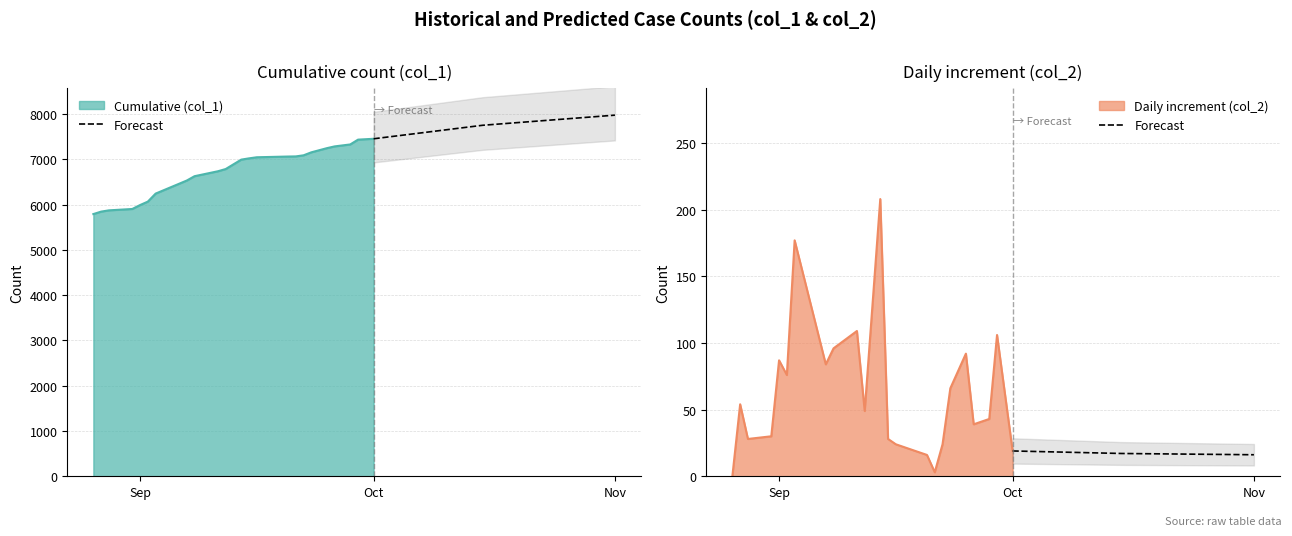

The chart shows a value of 8.0 at Nov. True or false?

False